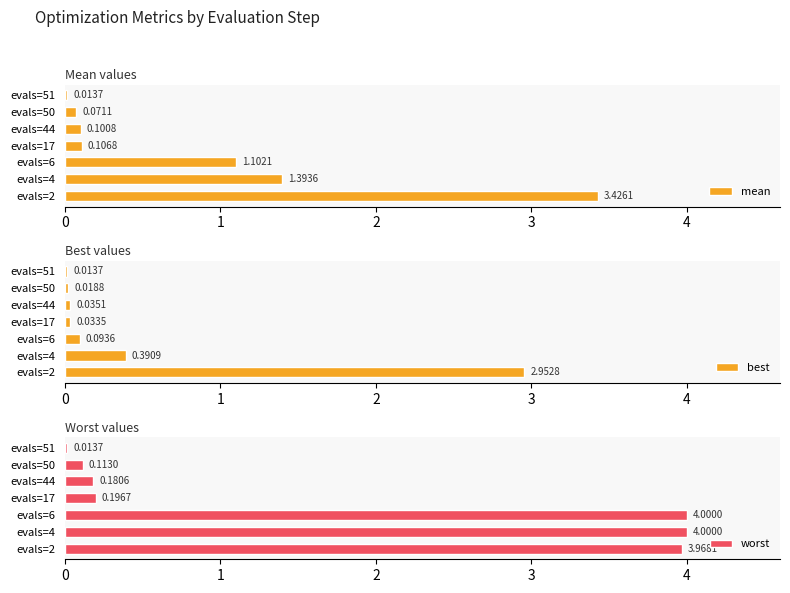

What is the sum of all best values?

3.5